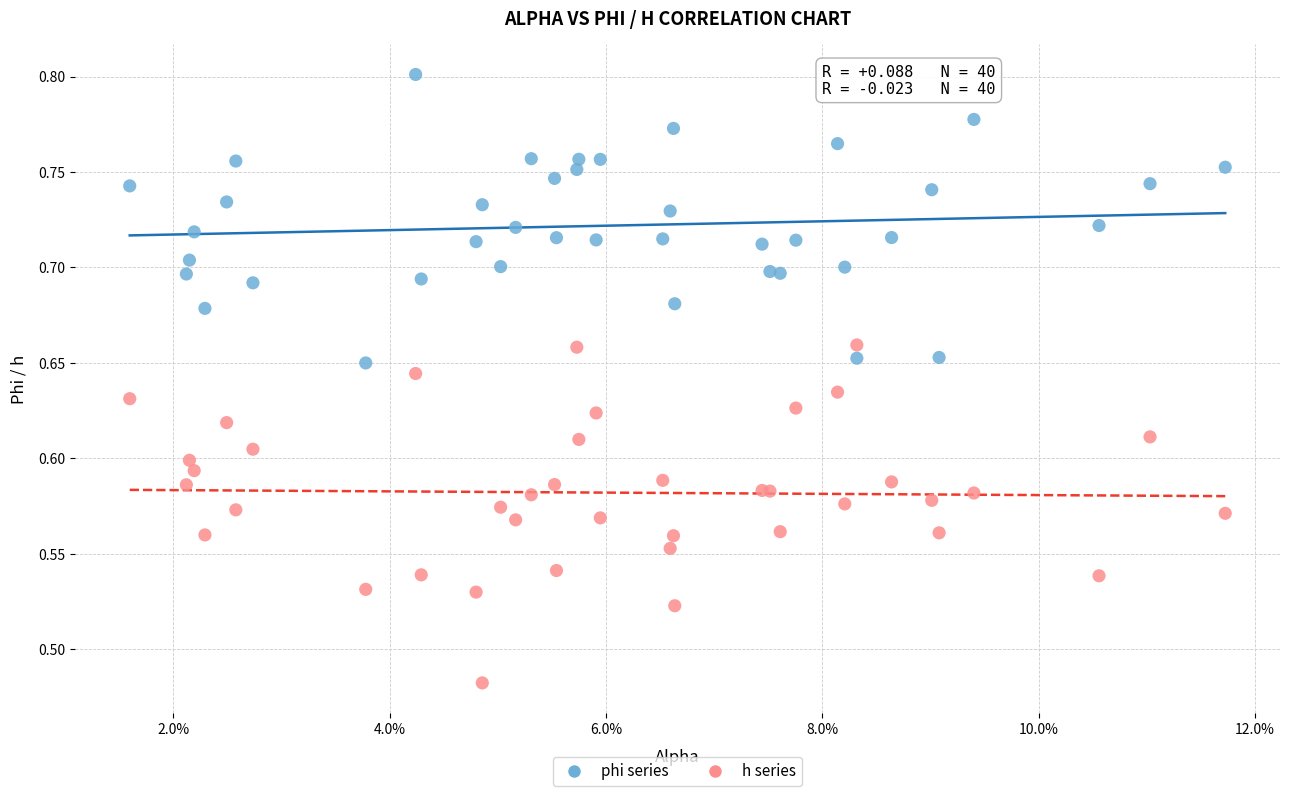

Which series has the largest Y range (max minus min)?

h series